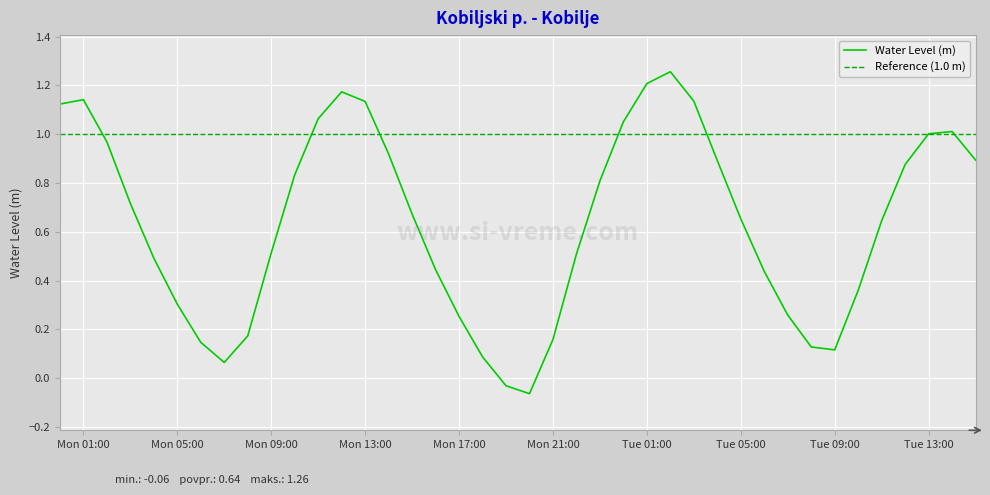

What is the change in value from 2024-07-29 06:00:00 to 2024-07-30 15:00:00?

+0.7